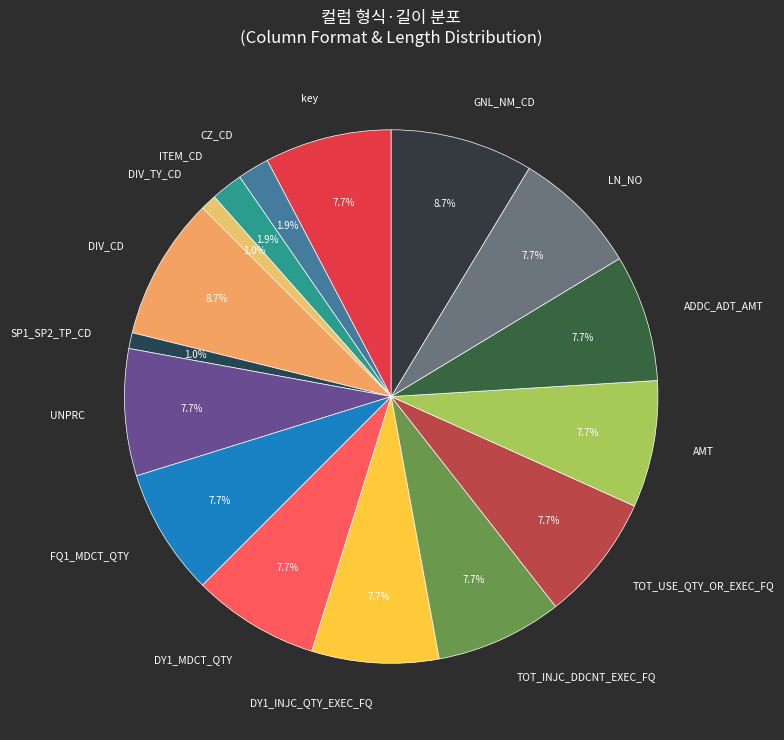

Count the number of slices in the pie.

16